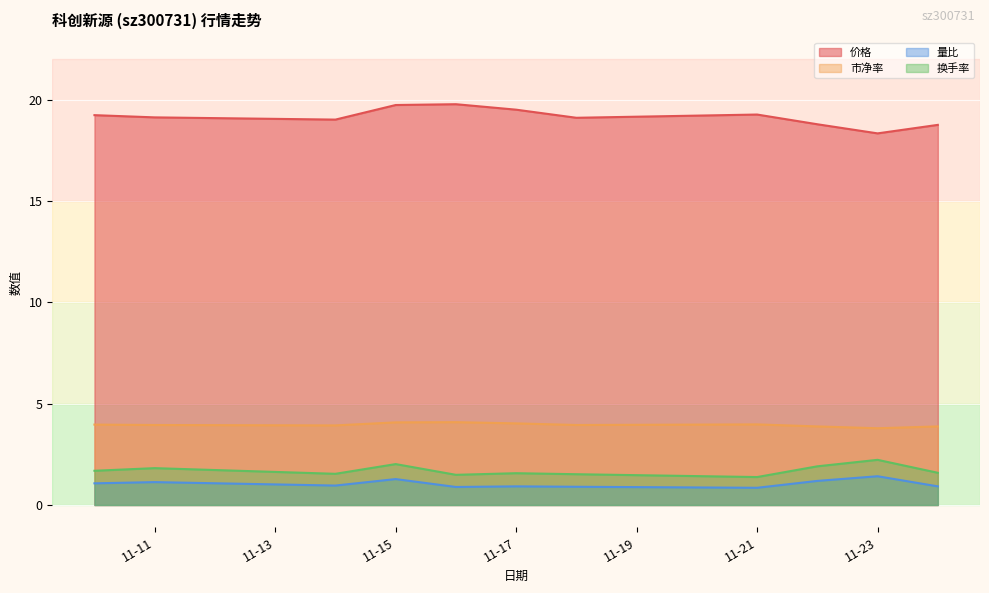

True or false: 价格 and 换手率 intersect in this chart.

False